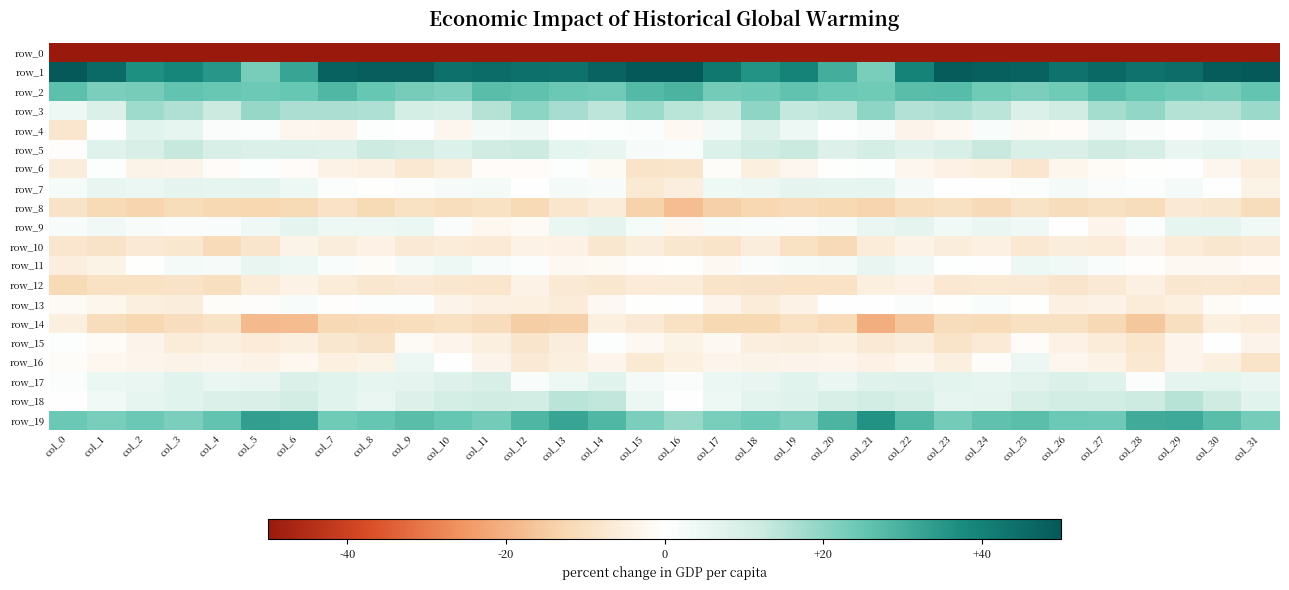

What is the total value across all series at col_16?

-143.3